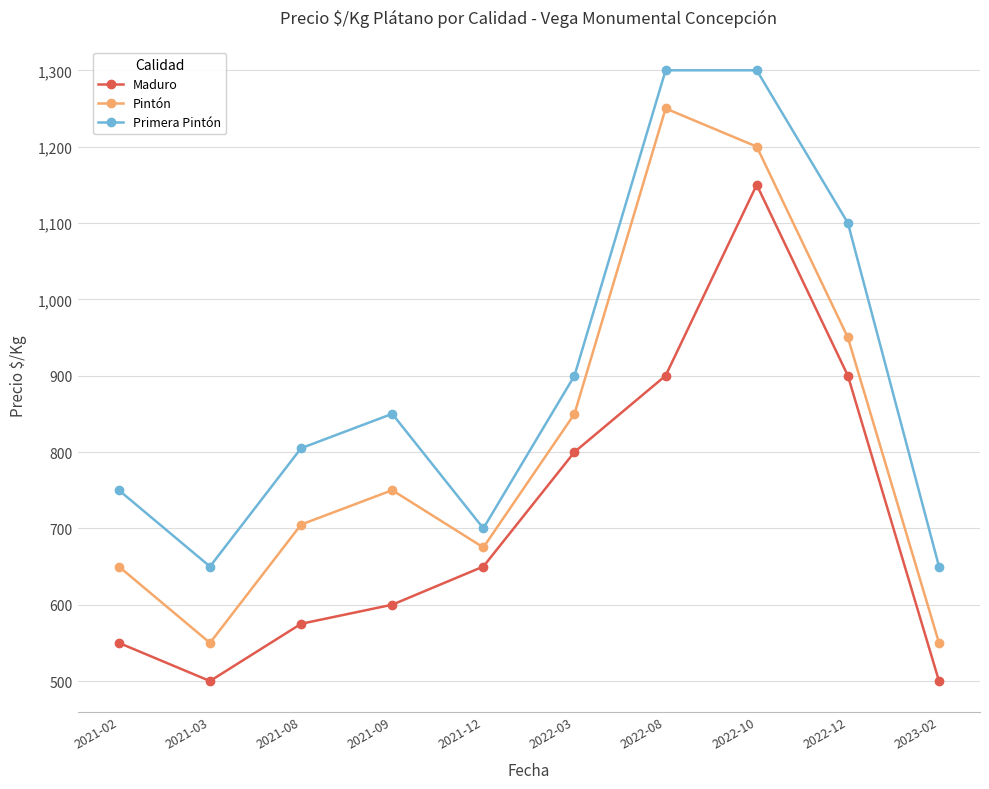

What is the spread (max minus min) of values at 2022-12?

200